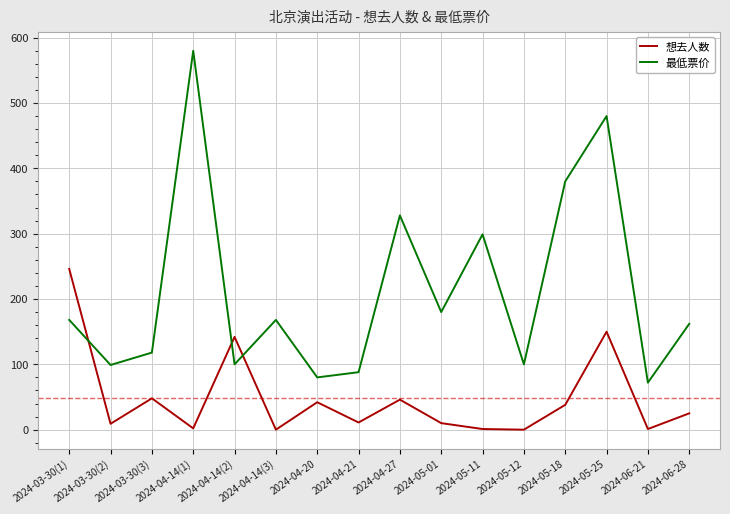

How many intersections are there between 想去人数 and 最低票价?

3